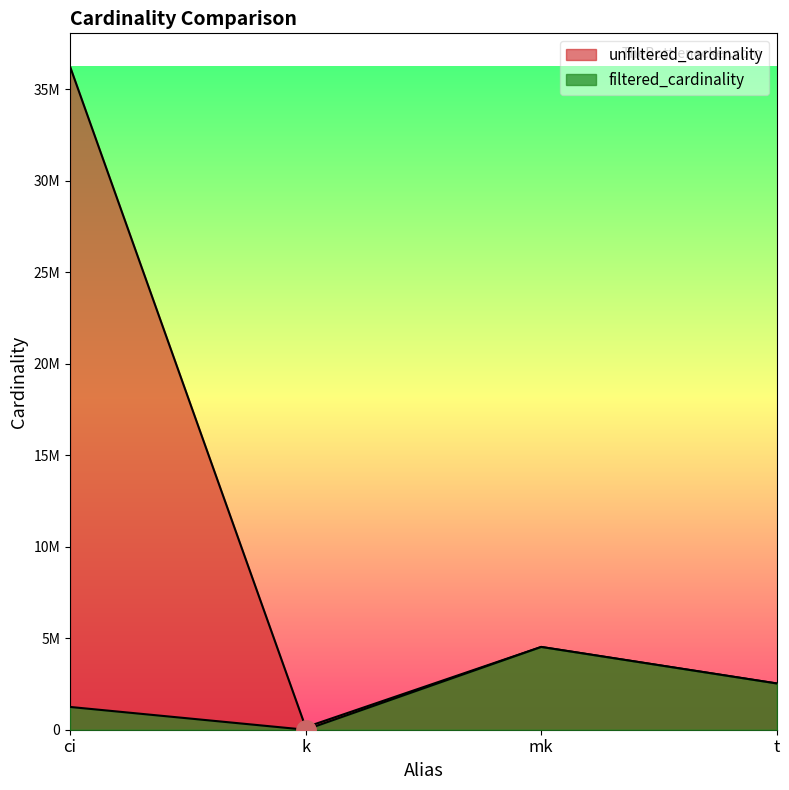

True or false: filtered_cardinality and unfiltered_cardinality cross at least once.

False